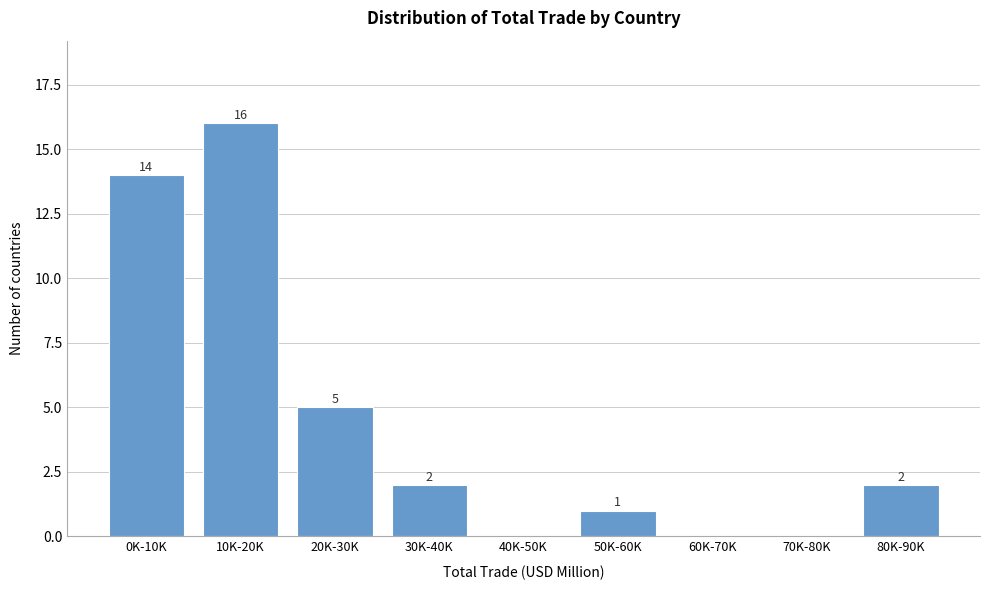

Reading left to right, transcribe all the data shown in this chart.

0K-10K=14	10K-20K=16	20K-30K=5	30K-40K=2	40K-50K=0	50K-60K=1	60K-70K=0	70K-80K=0	80K-90K=2